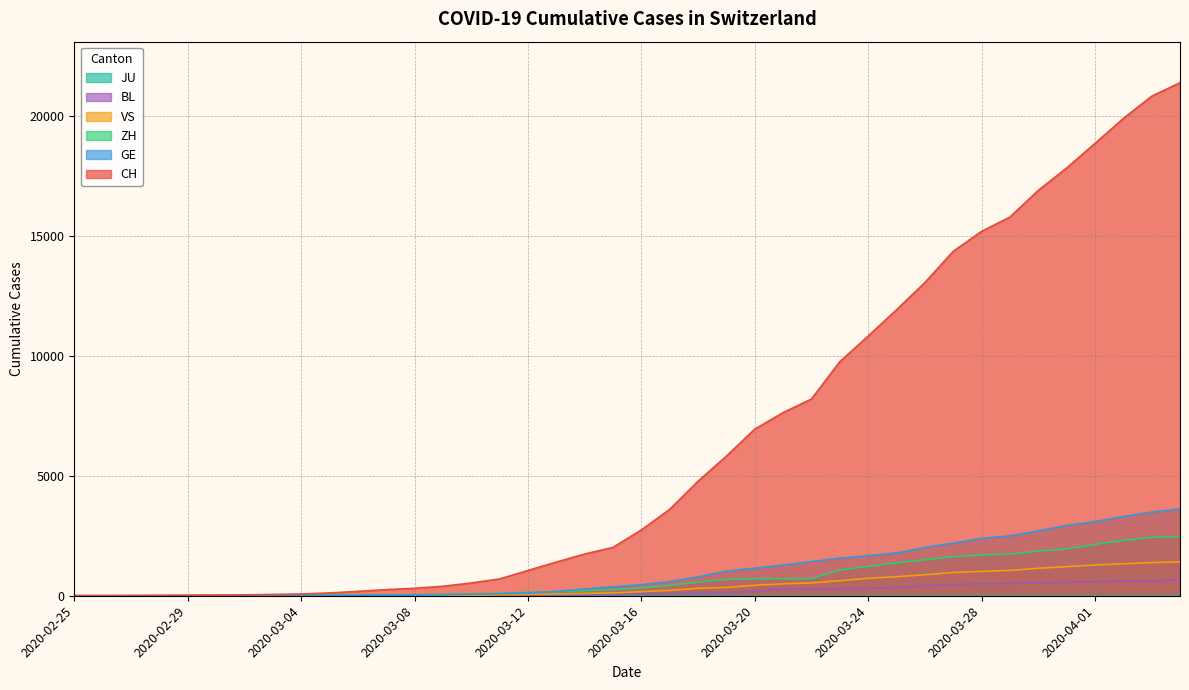

Does the chart have visible grid lines?

Yes